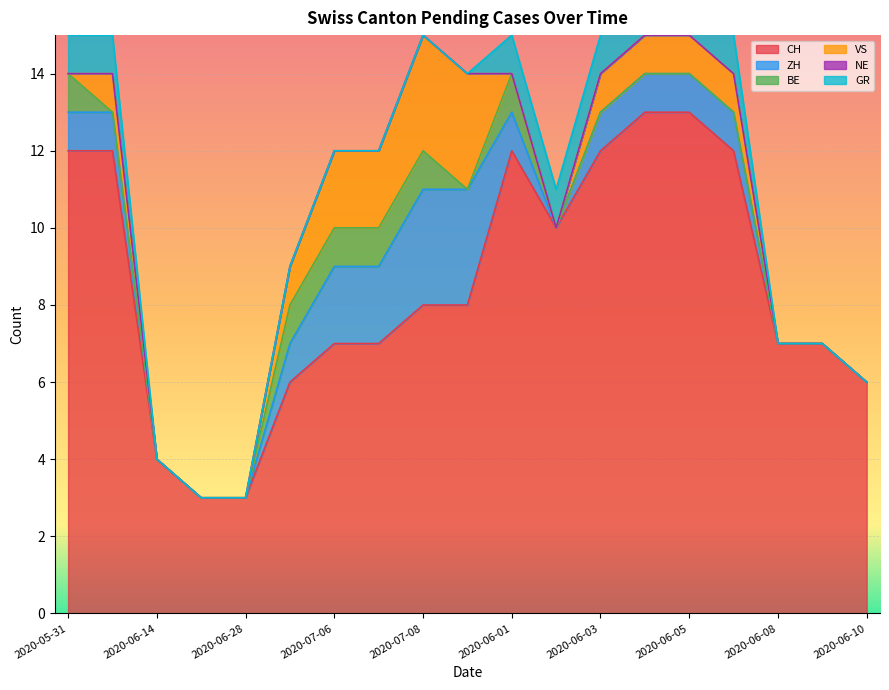

At which category does BE reach its first local peak?

2020-06-01